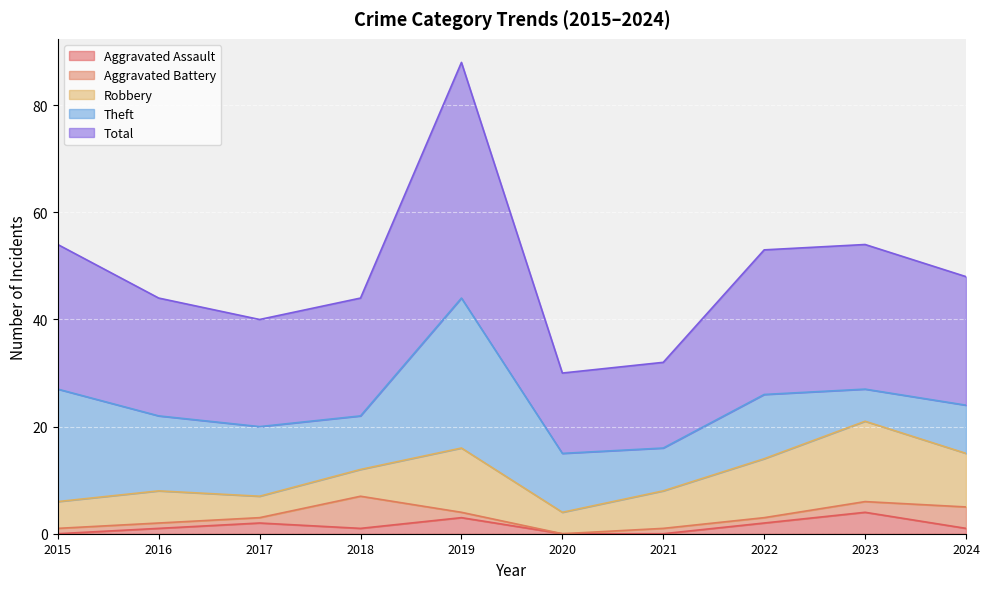

At which category does the chart reach its peak across all series?

2019